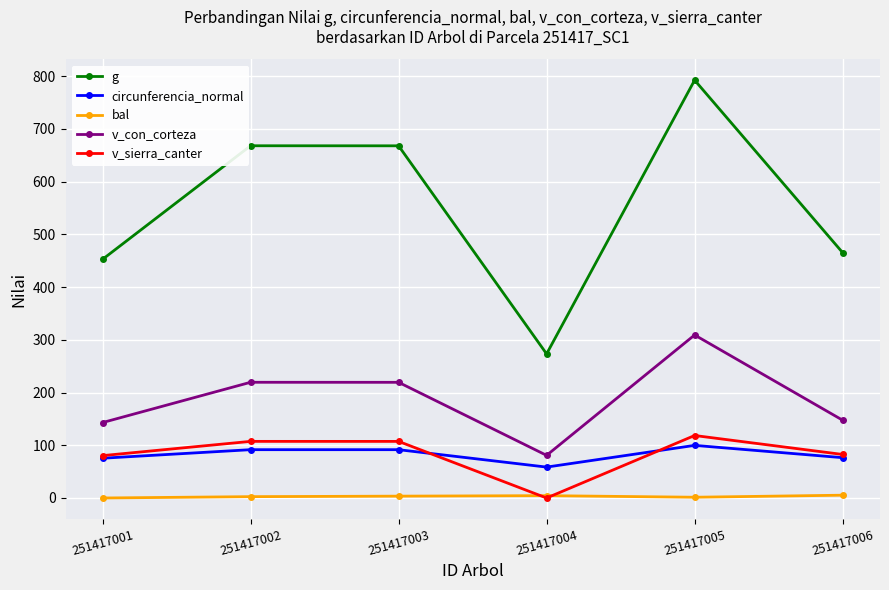

What is the value of the bal point at the 6th from the left?

5.3